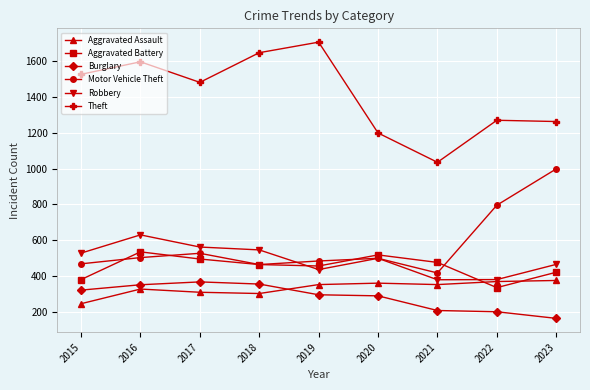

How many categories are shown in the chart?

9